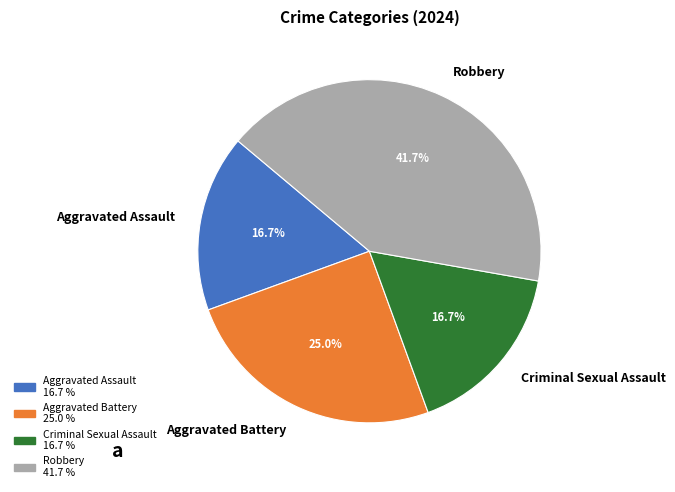

Is Robbery the majority of the pie?

No